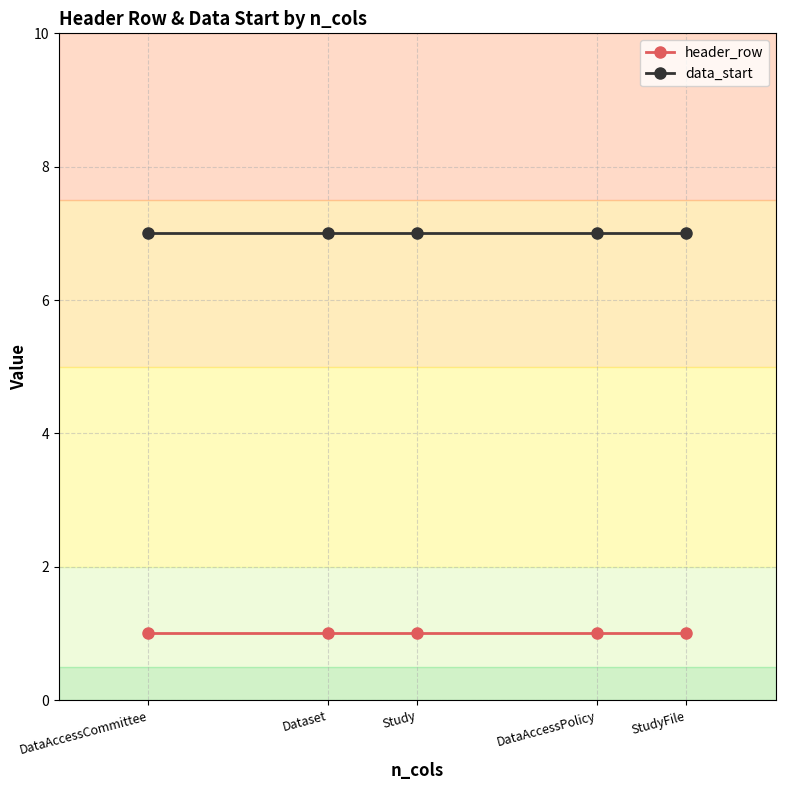

True or false: header_row and data_start cross at least once.

False